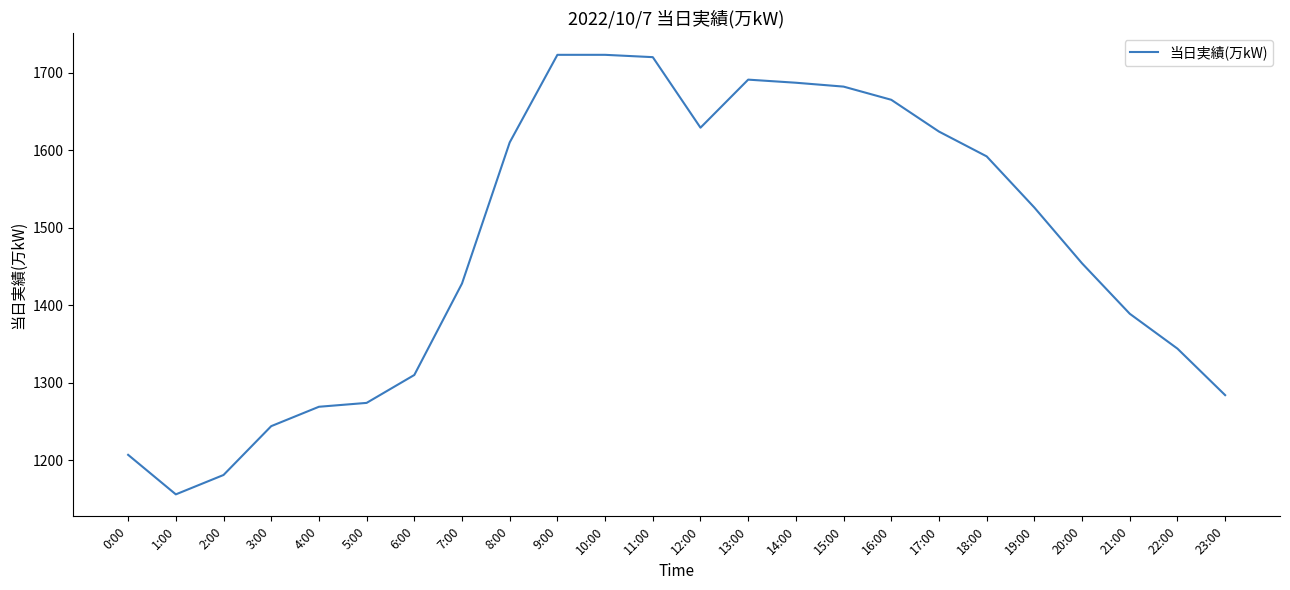

What is the minimum value shown in the chart?

1156